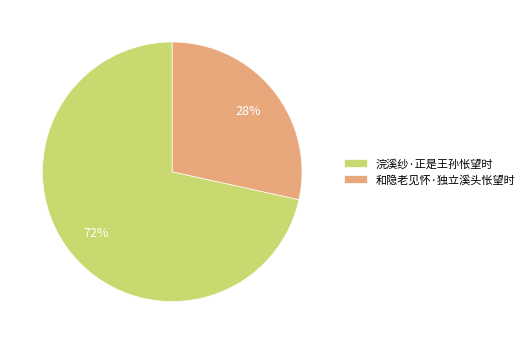

To the nearest percent, what is the combined percentage of 和隐老见怀·独立溪头怅望时 and 浣溪纱·正是王孙怅望时?

100%